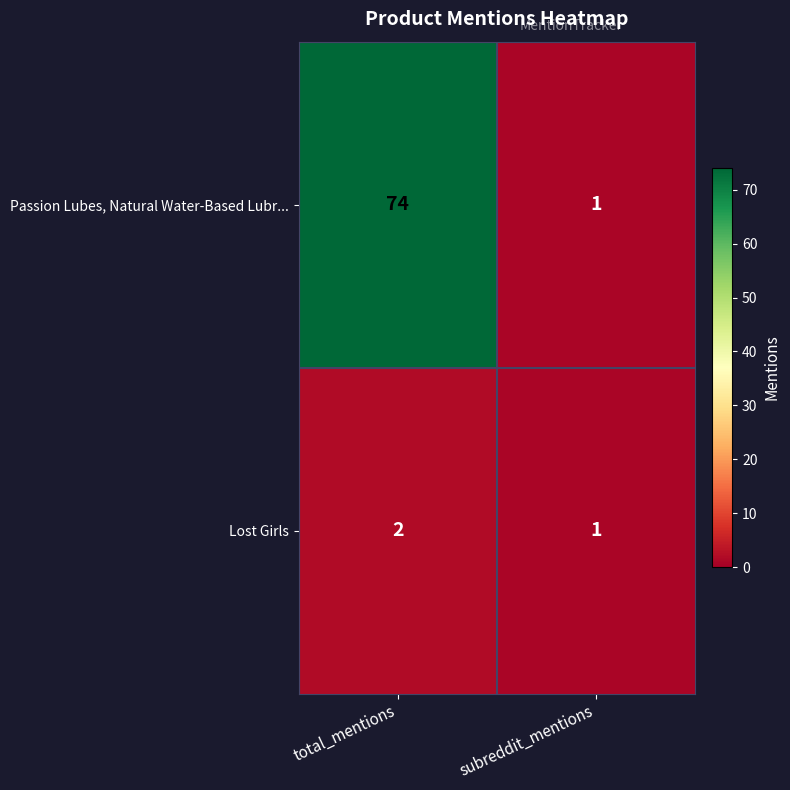

Which series has the largest total across all categories?

Passion Lubes, Natural Water-Based Lubr...